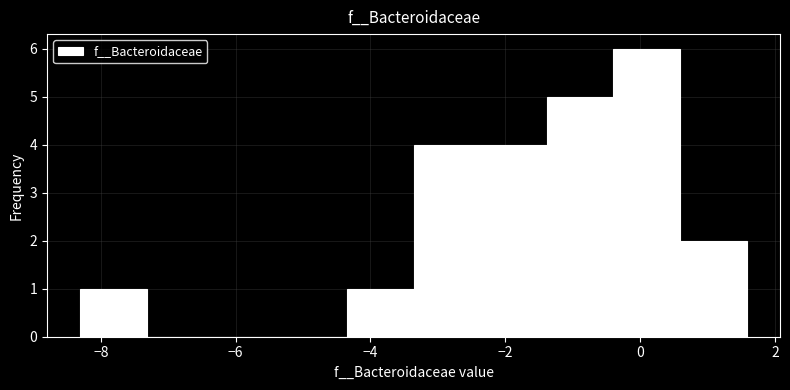

Which range on the x-axis has the tallest bar?

-0.4 to 0.6